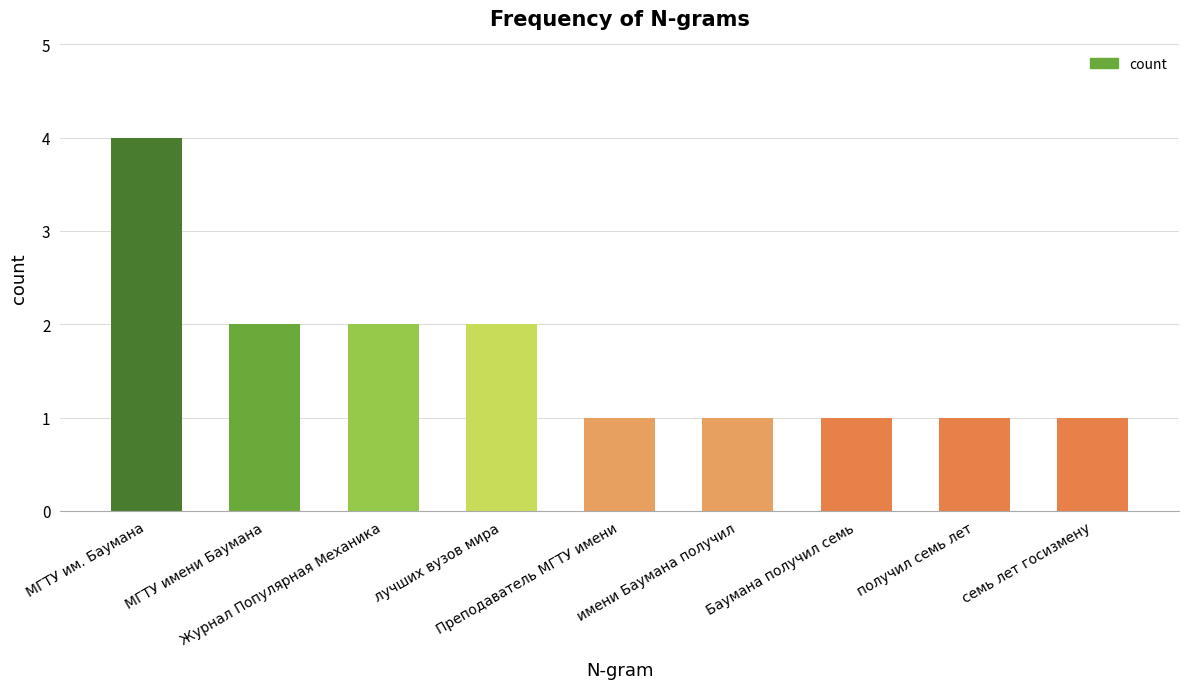

What is the maximum value shown in the chart?

4